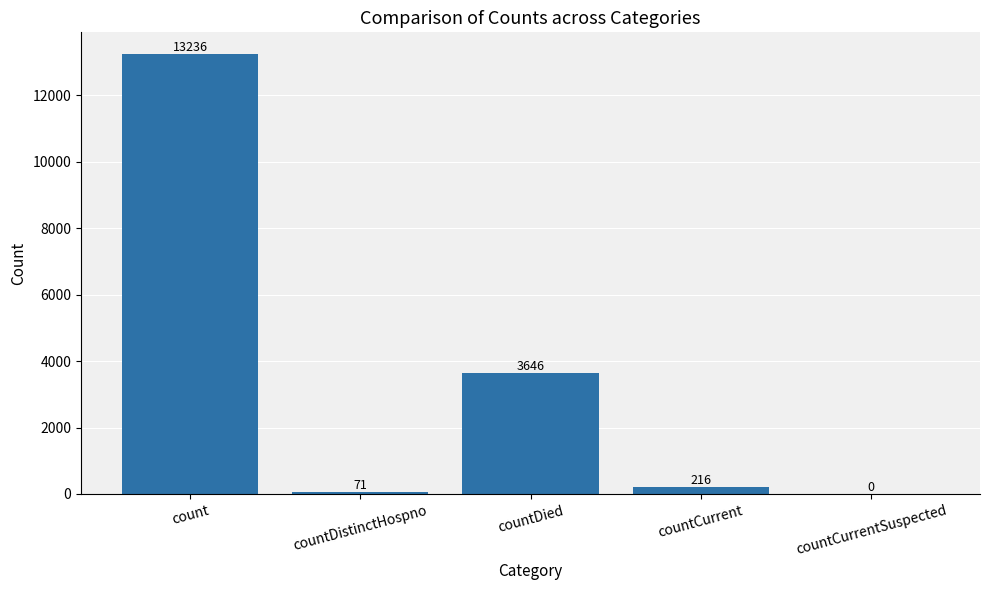

Which label corresponds to the largest value in the chart?

count